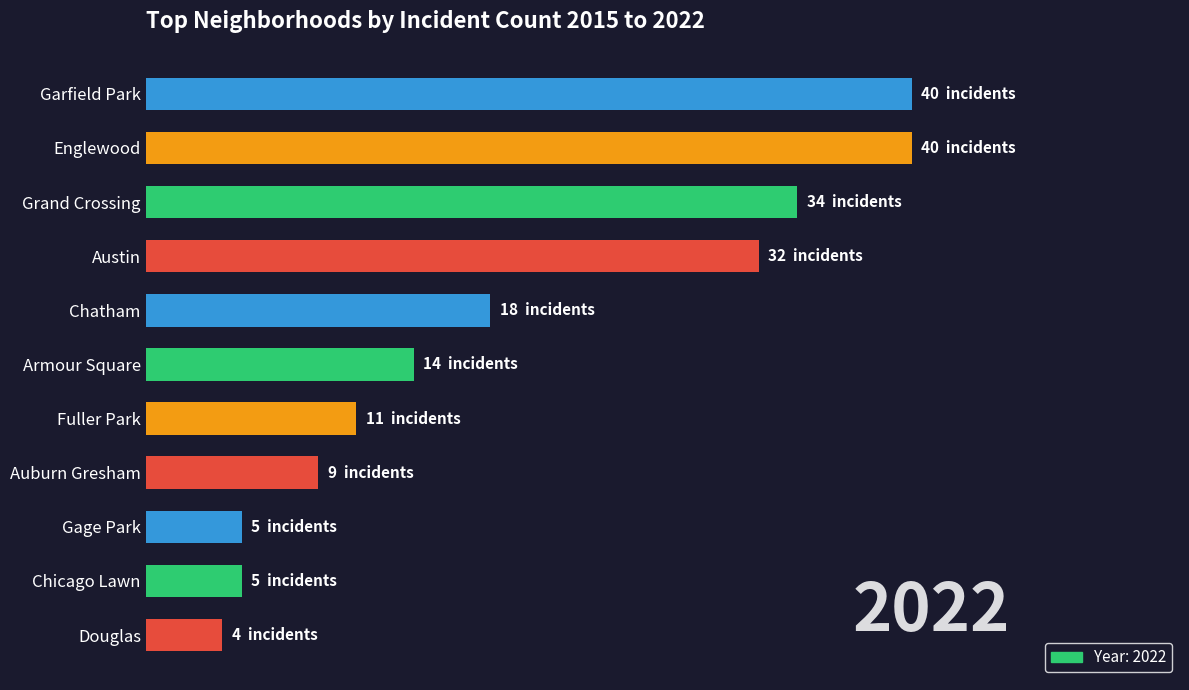

Are the bars horizontal?

Yes